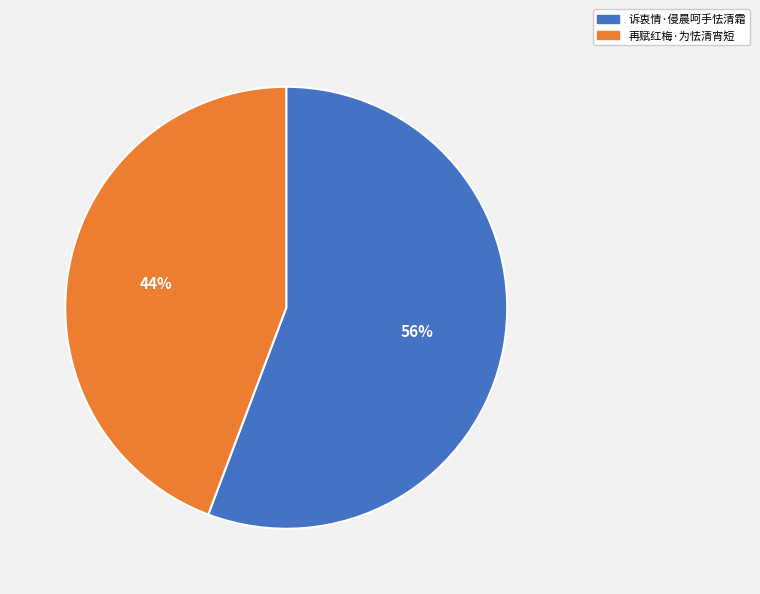

To the nearest percent, what is the average slice percentage?

50%